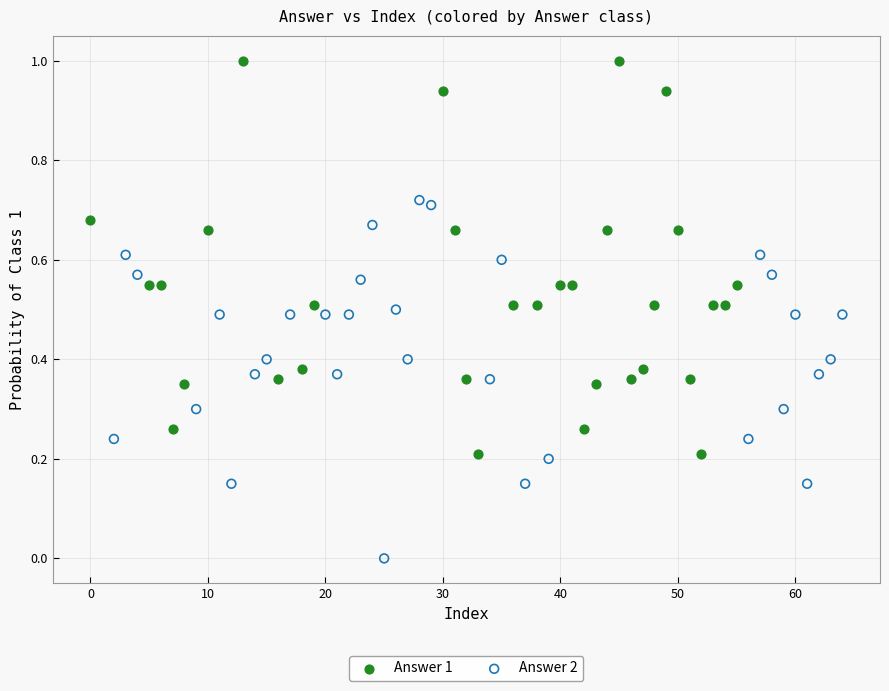

What are all the series names shown in the legend?

Answer 1, Answer 2